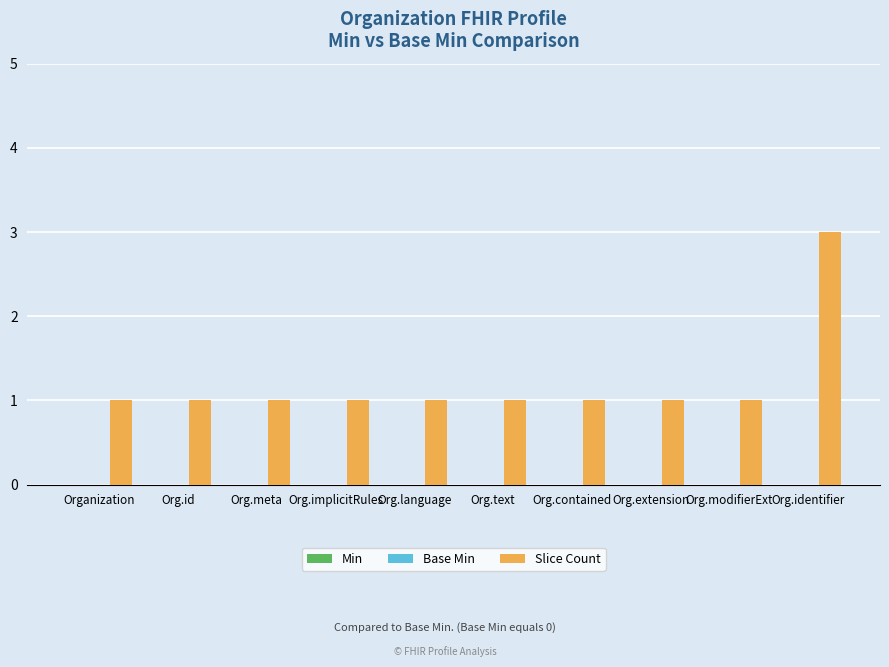

What is the value of the 7th bar from the left?

1